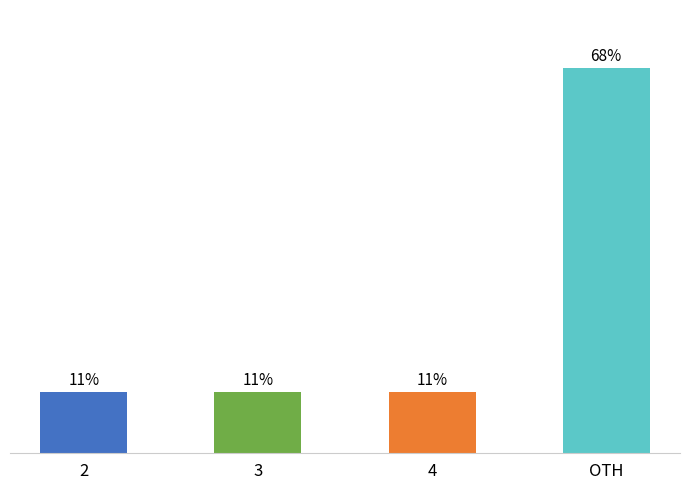

The value at 2 is 16.6. True or false?

False